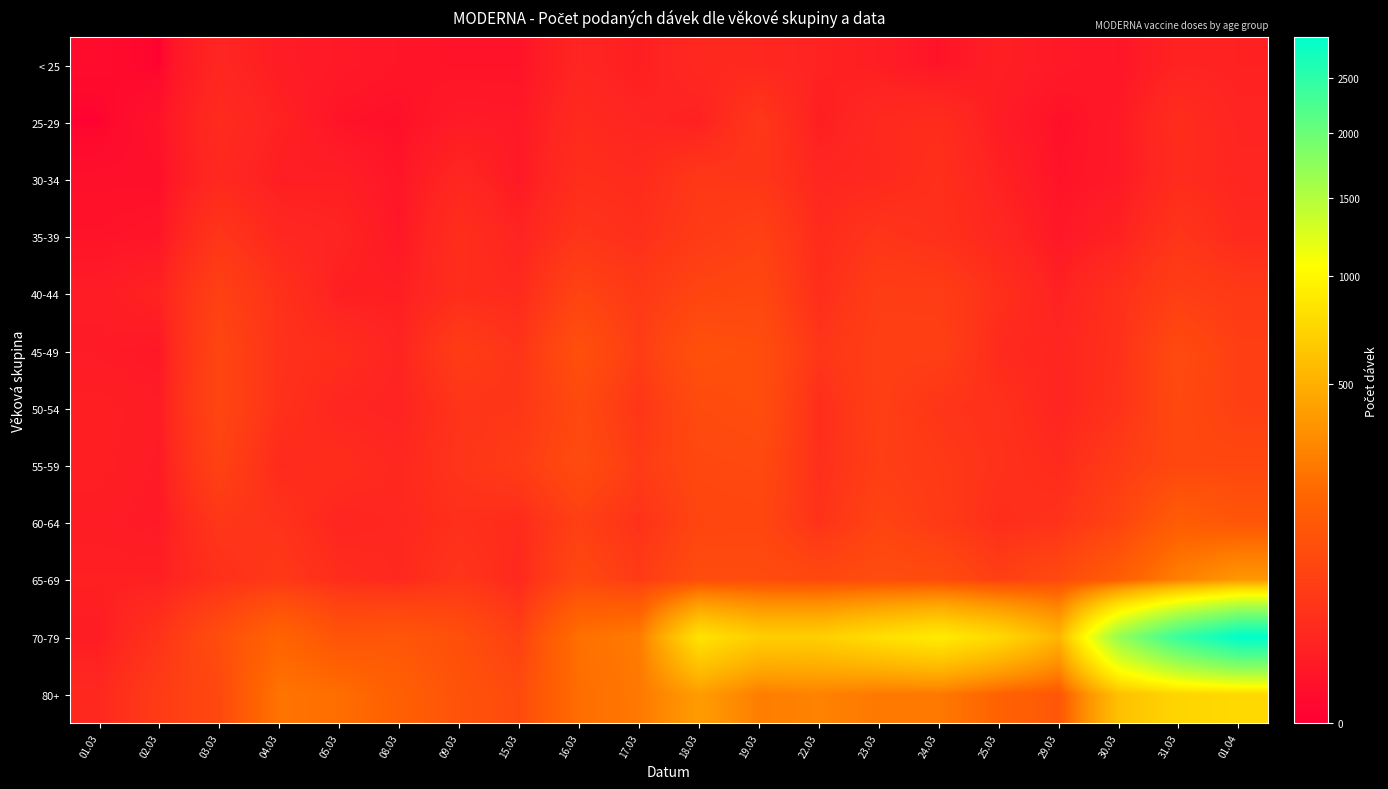

How many series are shown in this chart?

12